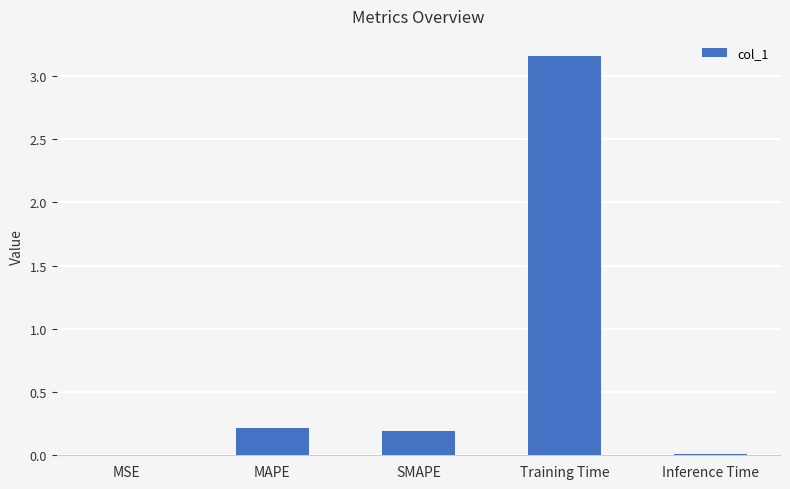

The chart shows a value of 0.2 at SMAPE. True or false?

True